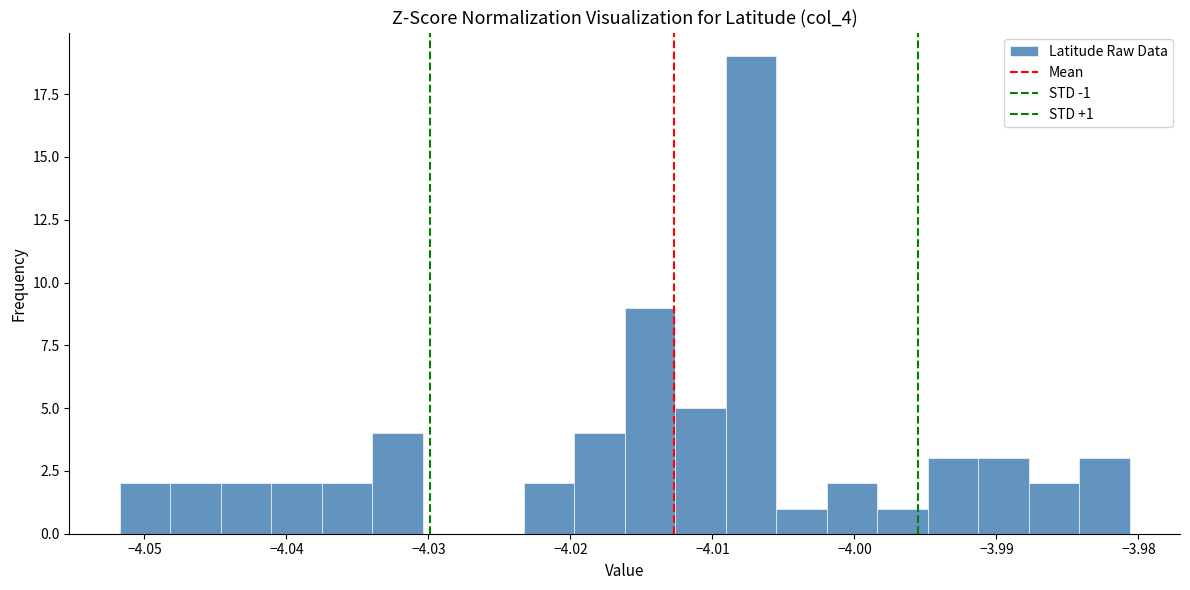

Around what value on the x-axis is the tallest bar? Give the approximate position of its centre, as read against the axis.

-4.007